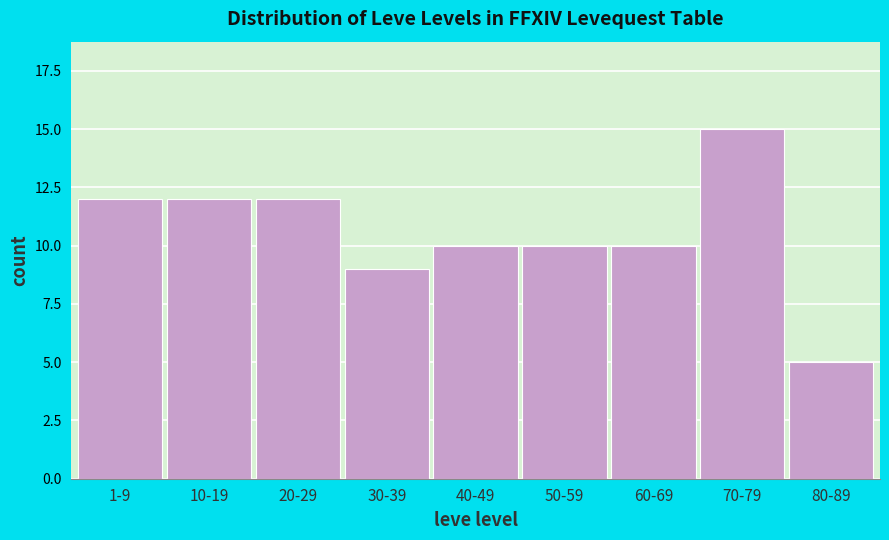

Reading right to left, what are all the values shown in this chart?

80-89=5	70-79=15	60-69=10	50-59=10	40-49=10	30-39=9	20-29=12	10-19=12	1-9=12